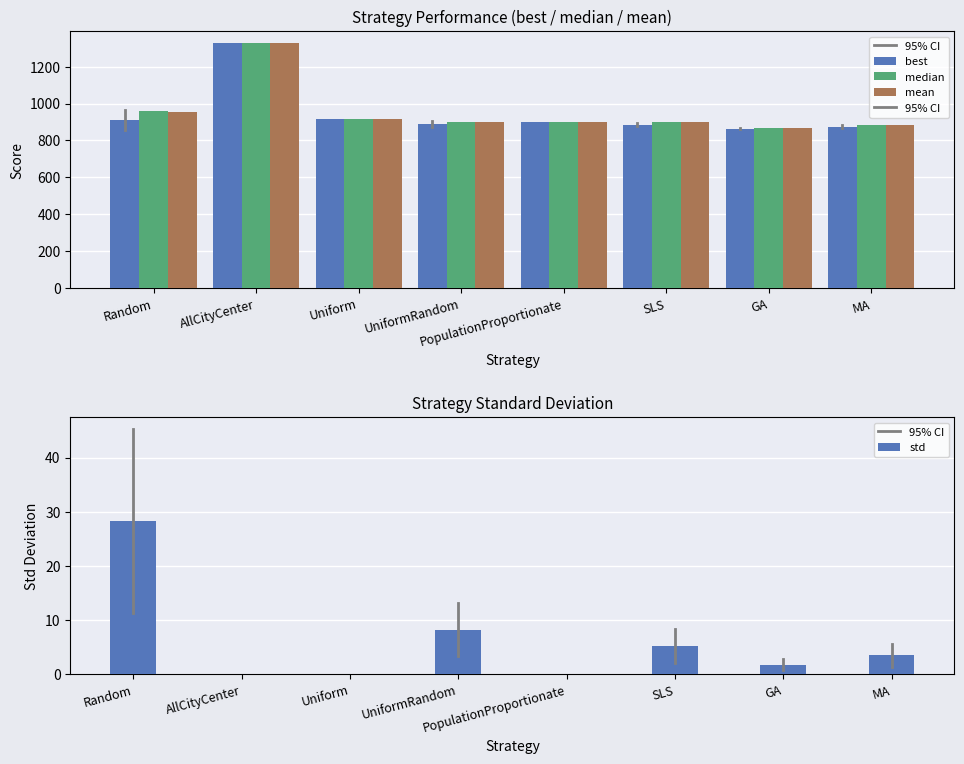

Rank the categories by best value from lowest to highest.

GA, MA, SLS, UniformRandom, PopulationProportionate, Random, Uniform, AllCityCenter